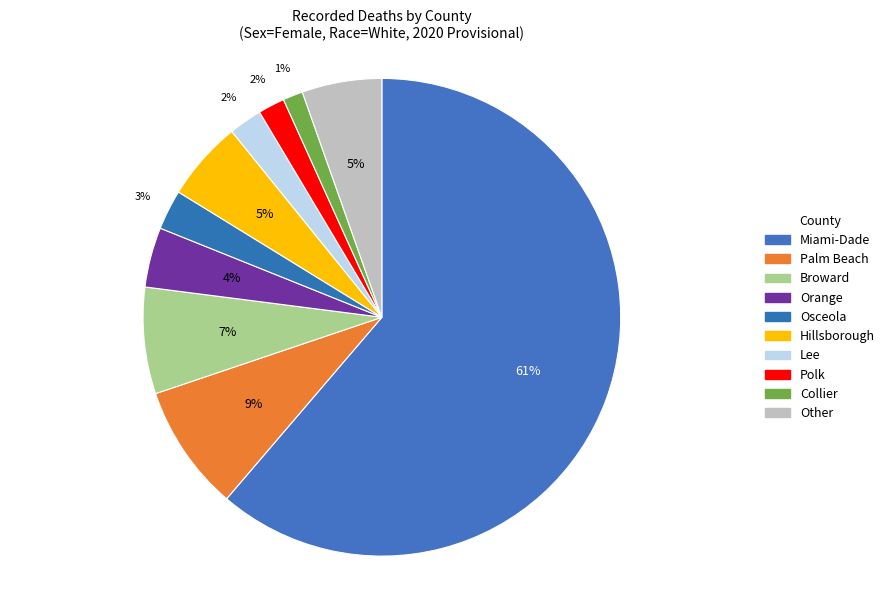

Is Palm Beach the majority of the pie?

No